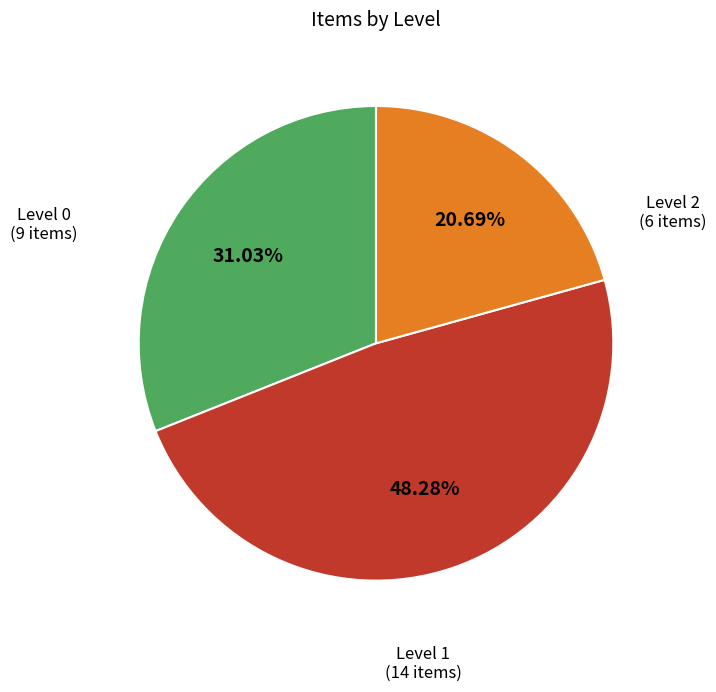

Is there a majority slice in this chart?

No